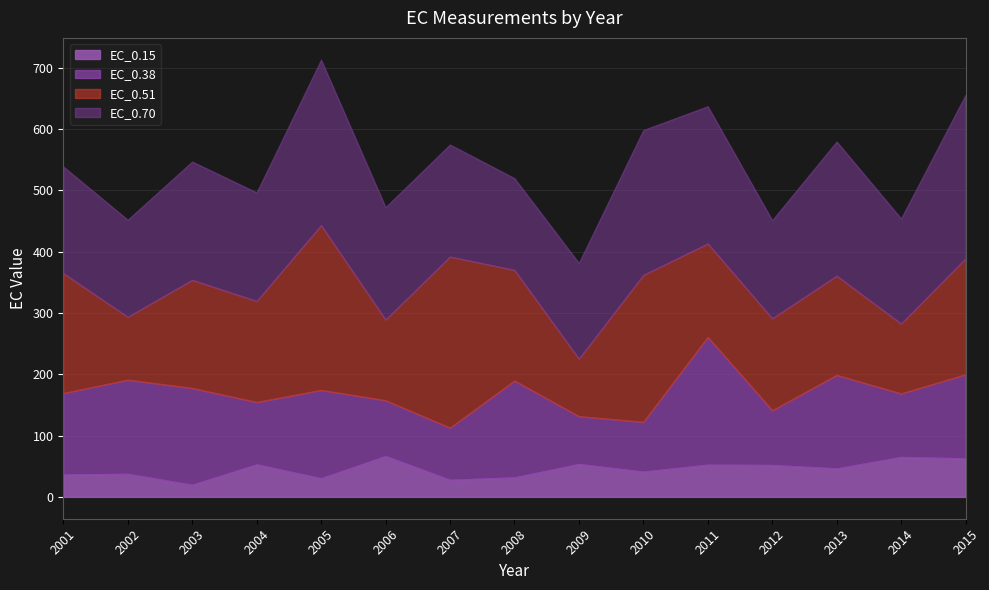

Which series changed the most between 2002 and 2013?

EC_0.70